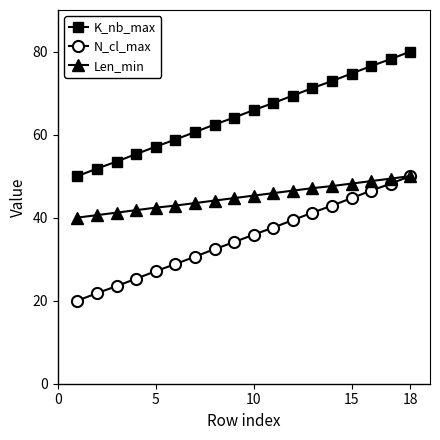

True or false: N_cl_max and K_nb_max cross at least once.

False